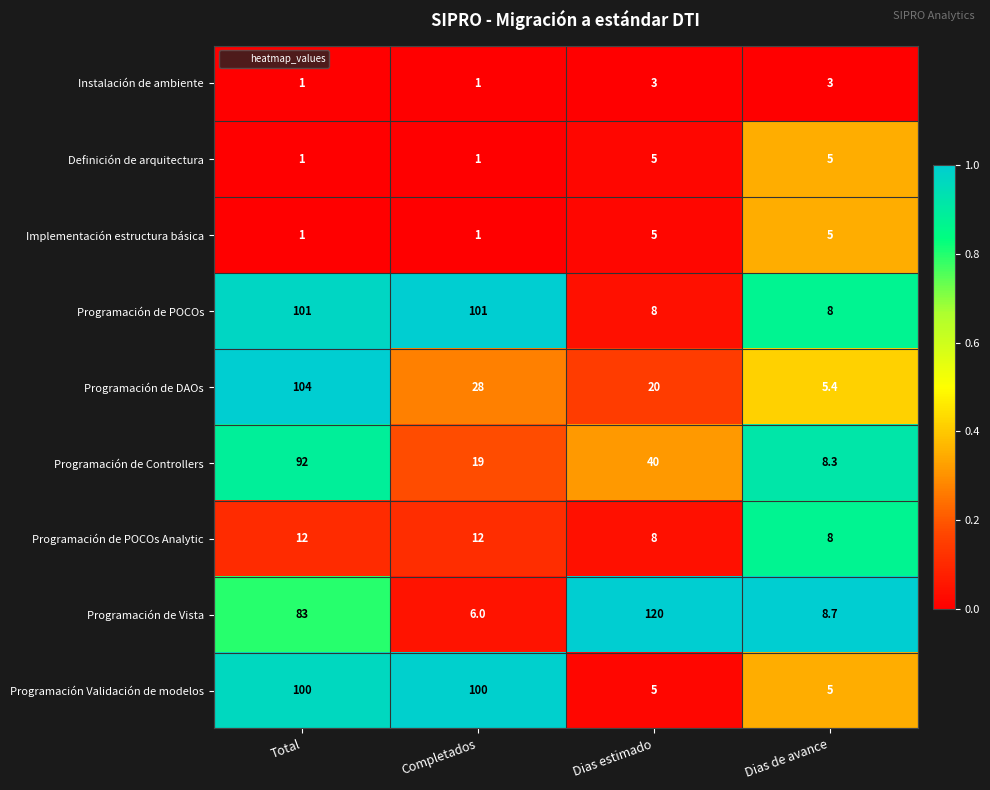

What value does the Programación de DAOs series have at Dias de avance?

5.4